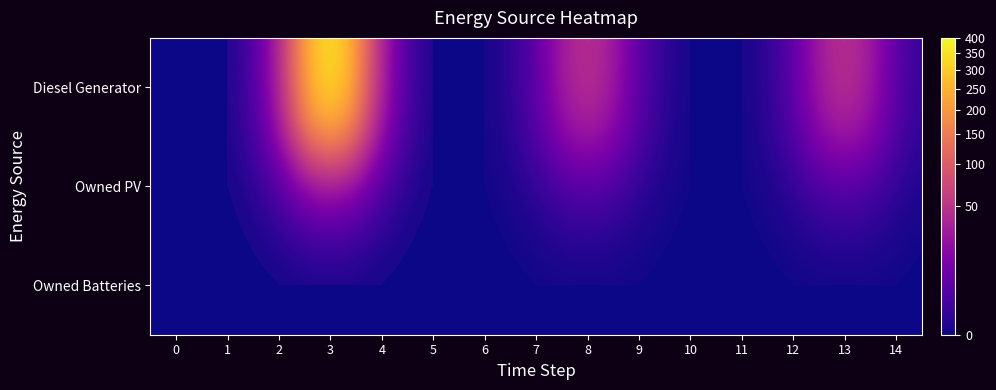

Which series changed the most between 4 and 6?

Diesel Generator